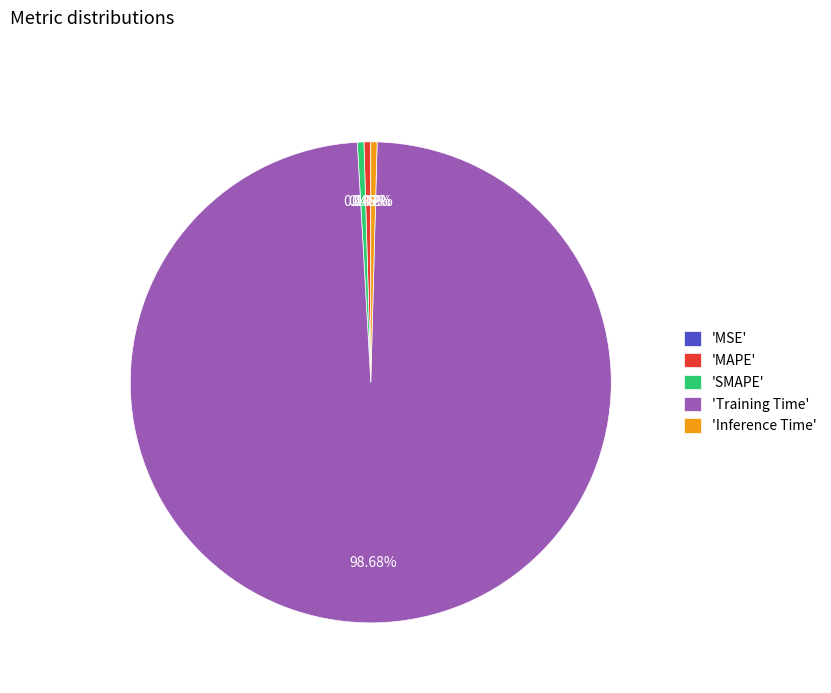

To the nearest percent, what is the difference between the largest and smallest slice percentages?

99%